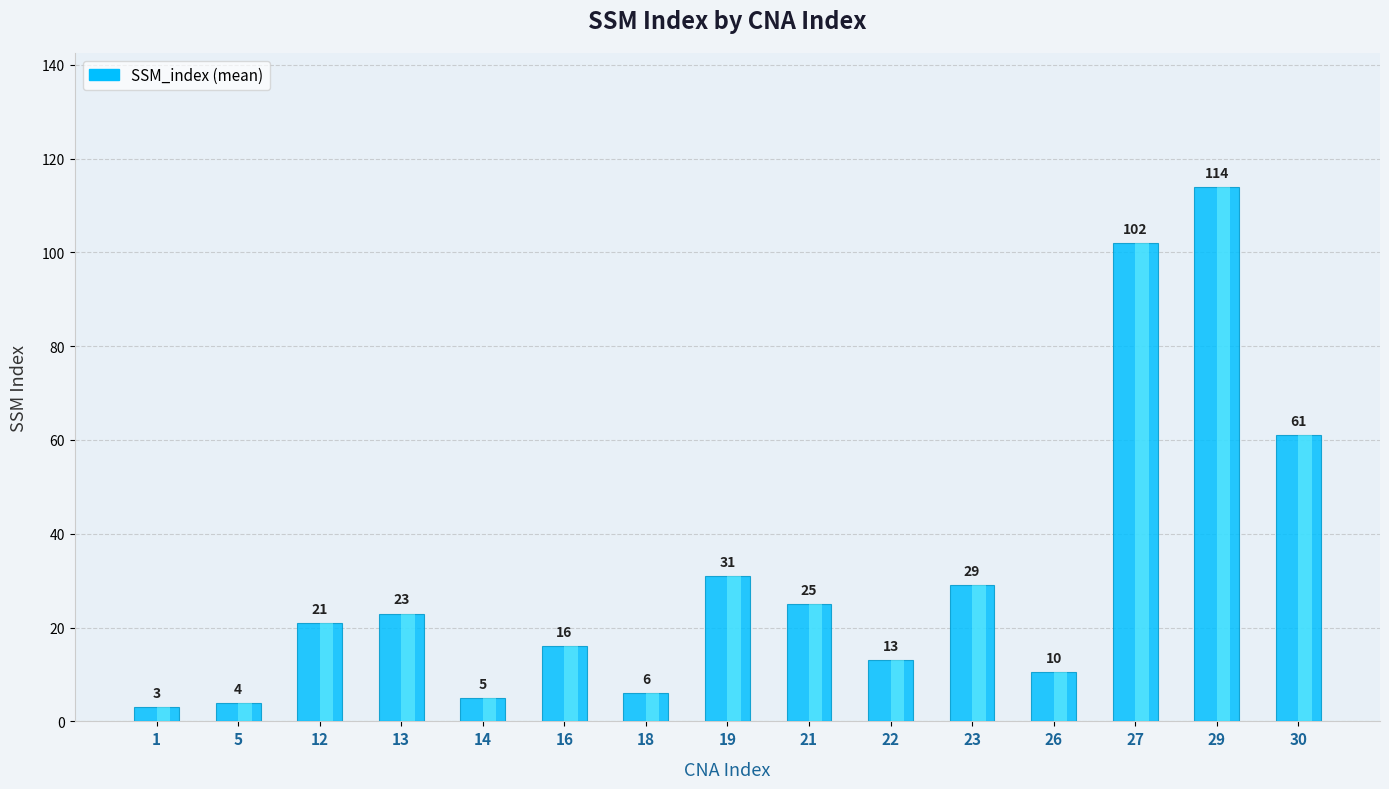

What is the difference between the maximum and minimum values?

111.0